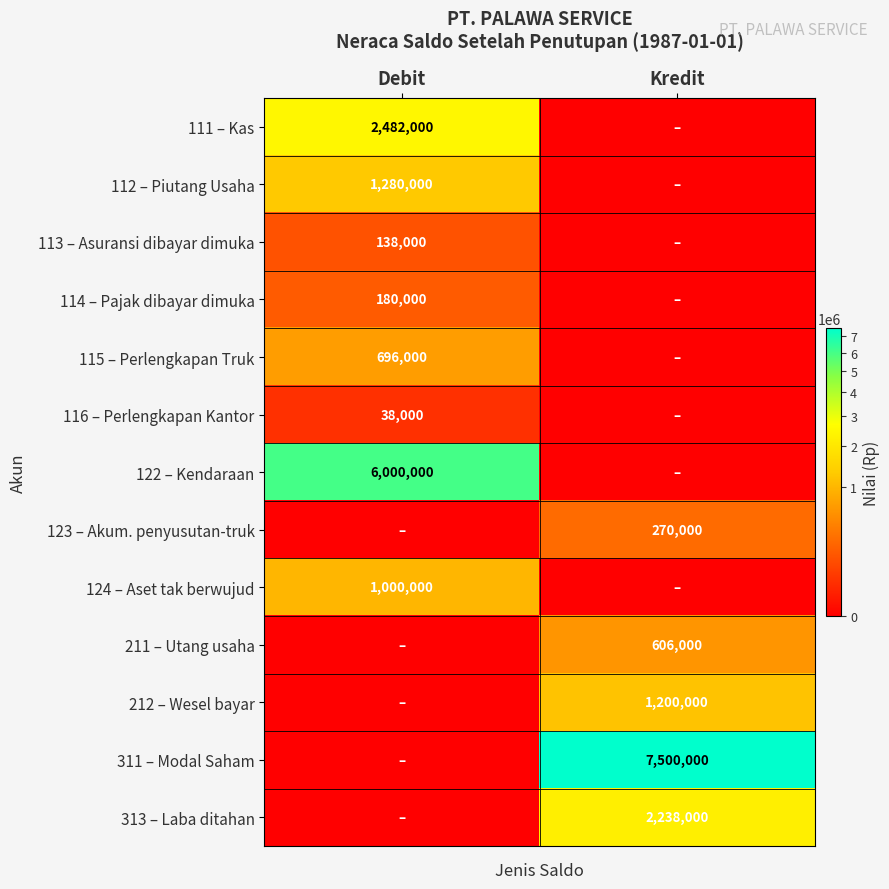

Is the value of 111 – Kas at Debit greater than the value of 122 – Kendaraan at Debit?

No